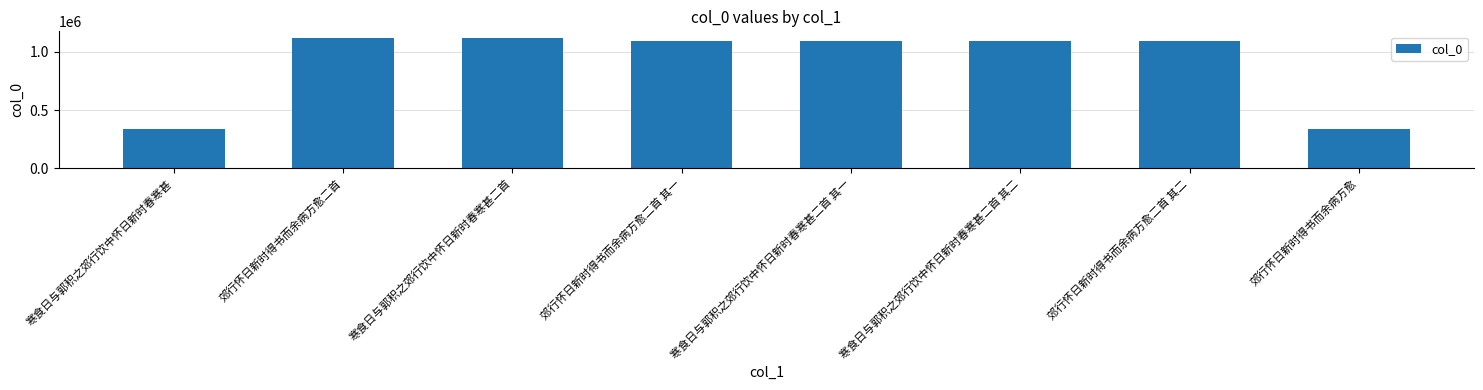

What is the label of the 8th bar from the left?

郊行怀日新时得书而余病方愈